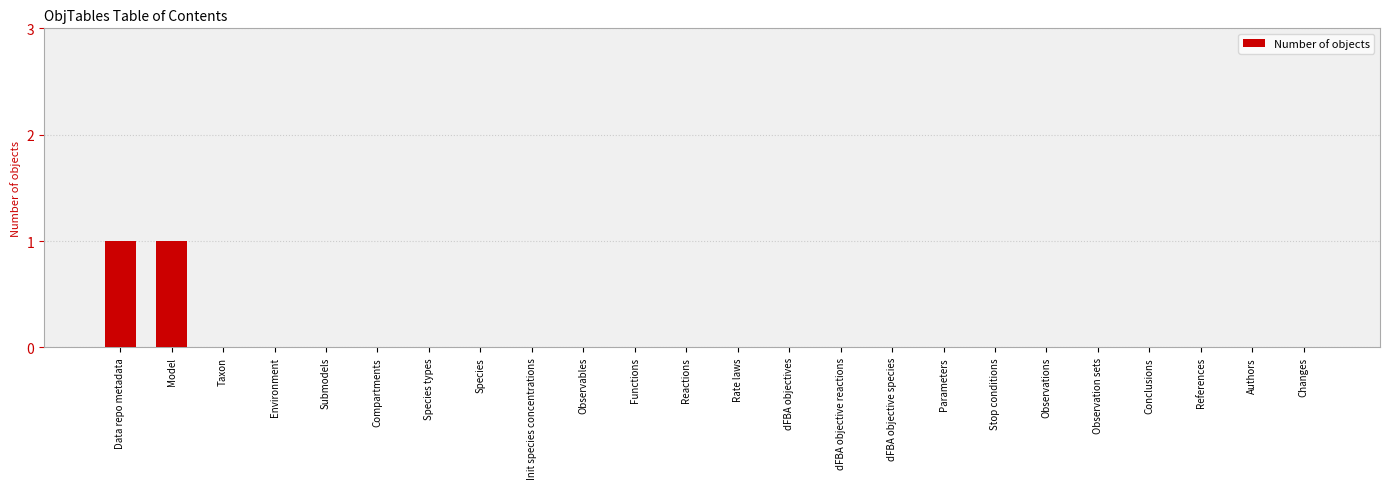

The chart shows a value of 1 at dFBA objectives. True or false?

False